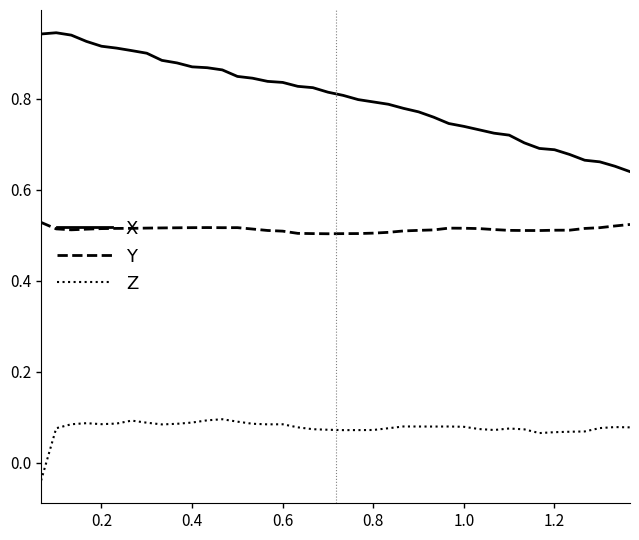

True or false: X and Z cross at least once.

False